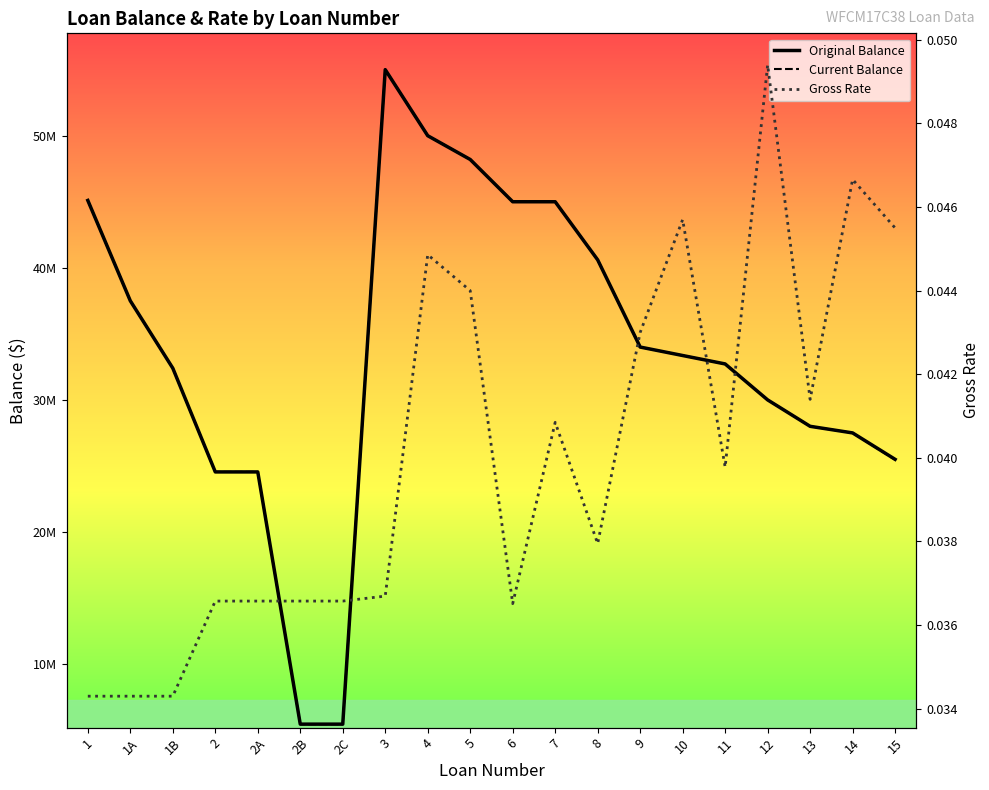

Reading left to right, list all the values displayed in this chart.

Original Balance: 1=45100000.0	1A=37500000.0	1B=32400000.0	2=24547000.0	2A=24547000.0	2B=5453000.0	2C=5453000.0	3=55000000.0	4=50000000.0	5=48200000.0	6=45000000.0	7=45000000.0	8=40600000.0	9=34000000.0	10=33360000.0	11=32722000.0	12=30000000.0	13=28000000.0	14=27500000.0	15=25500000.0
Current Balance: 1=45100000.0	1A=37500000.0	1B=32400000.0	2=24547000.0	2A=24547000.0	2B=5453000.0	2C=5453000.0	3=55000000.0	4=50000000.0	5=48200000.0	6=45000000.0	7=45000000.0	8=40600000.0	9=34000000.0	10=33360000.0	11=32722000.0	12=30000000.0	13=28000000.0	14=27500000.0	15=25466724.1
Gross Rate: 1=0.0	1A=0.0	1B=0.0	2=0.0	2A=0.0	2B=0.0	2C=0.0	3=0.0	4=0.0	5=0.0	6=0.0	7=0.0	8=0.0	9=0.0	10=0.0	11=0.0	12=0.0	13=0.0	14=0.0	15=0.0